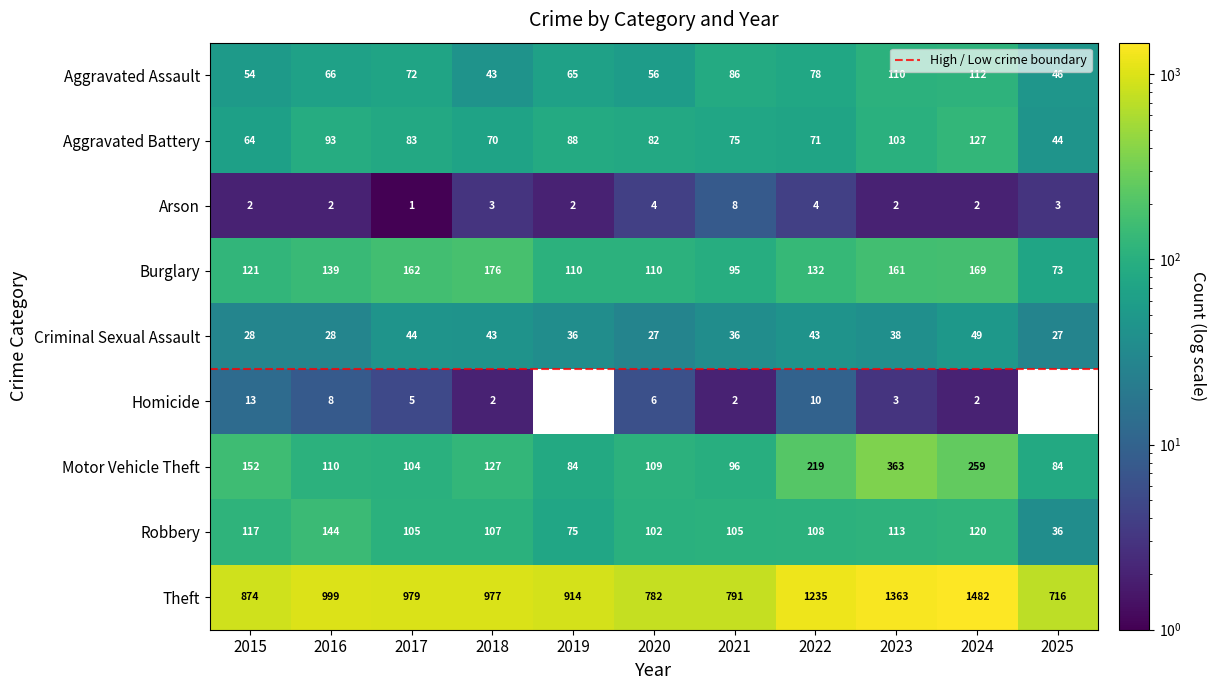

At how many categories does at least one series exceed 1445?

1